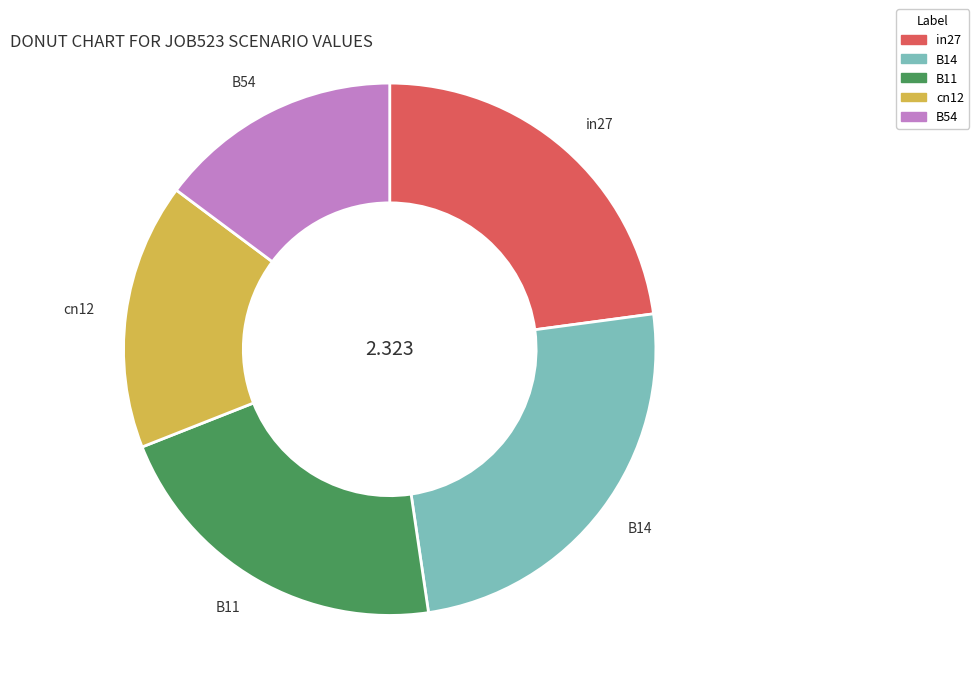

Which slice is the smallest?

B54